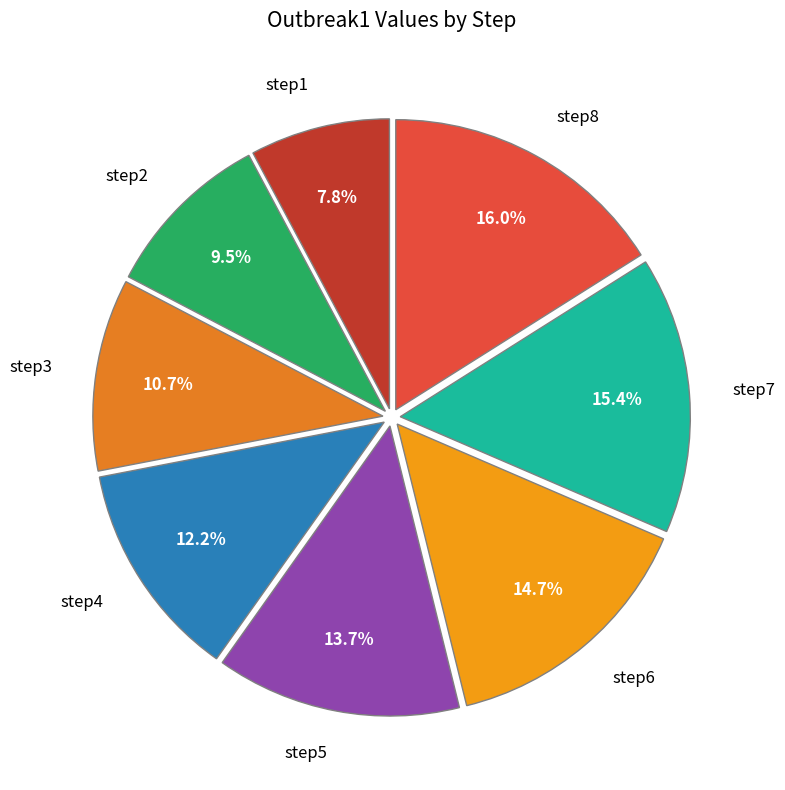

To the nearest percent, what is the difference between the step6 and step3 slice percentages?

4%